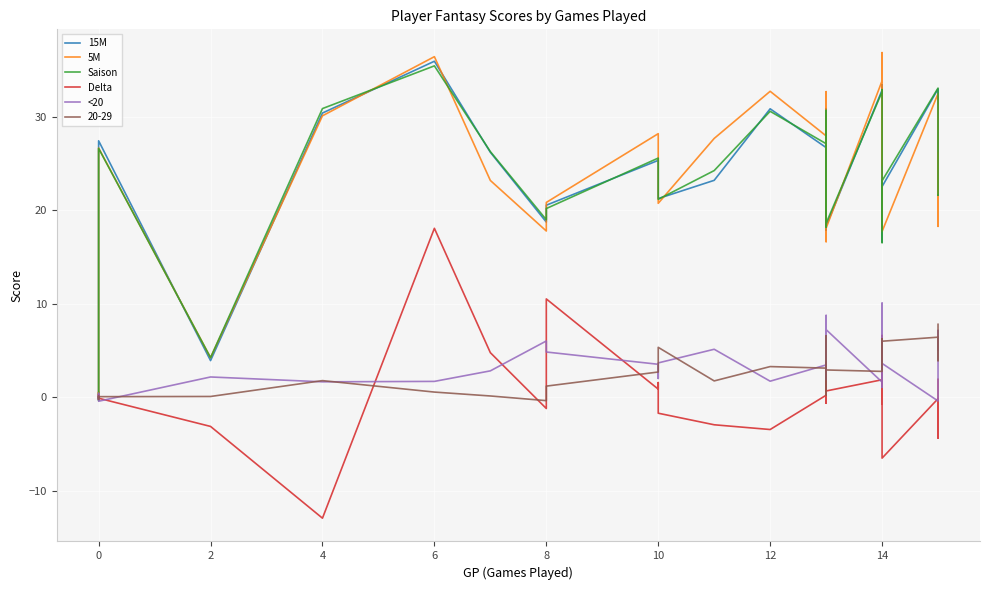

How many times do <20 and Delta cross each other?

16